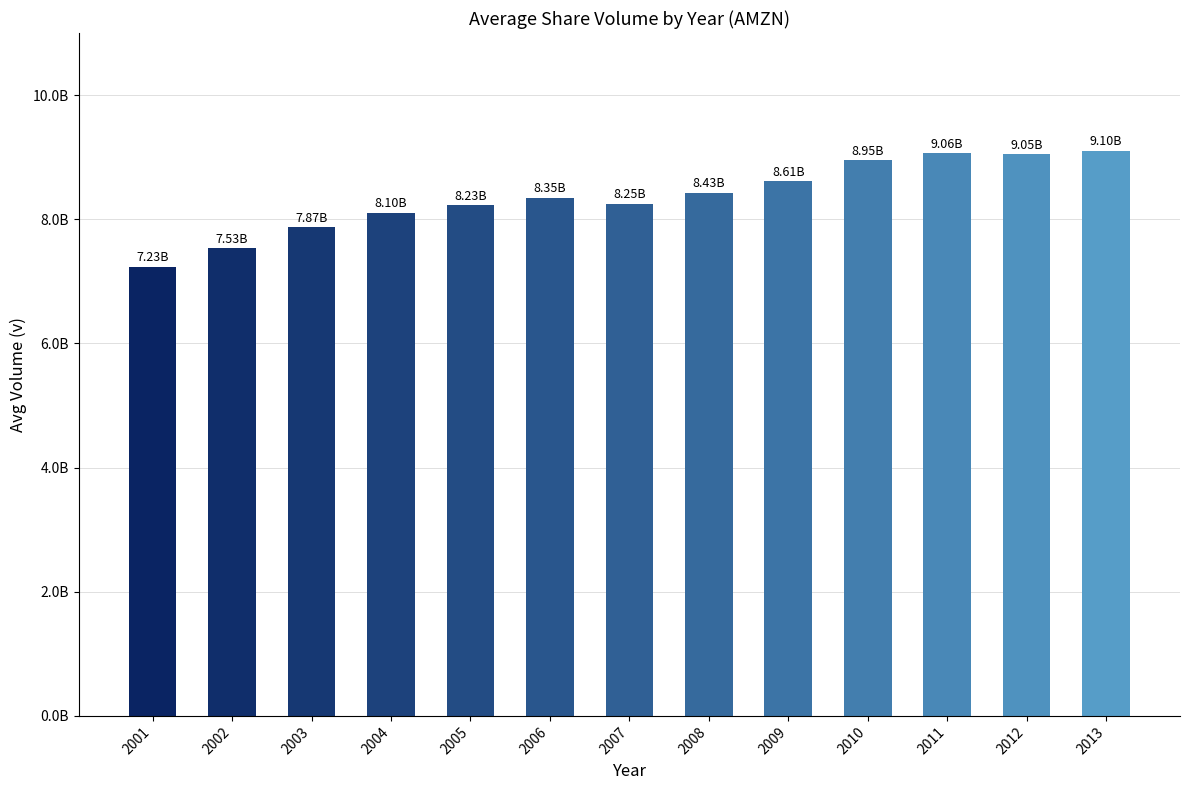

Are the bars horizontal?

No